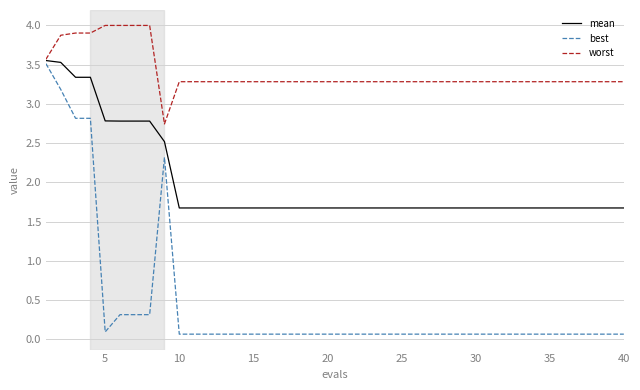

List the series in order of their overall mean, highest first.

worst, mean, best